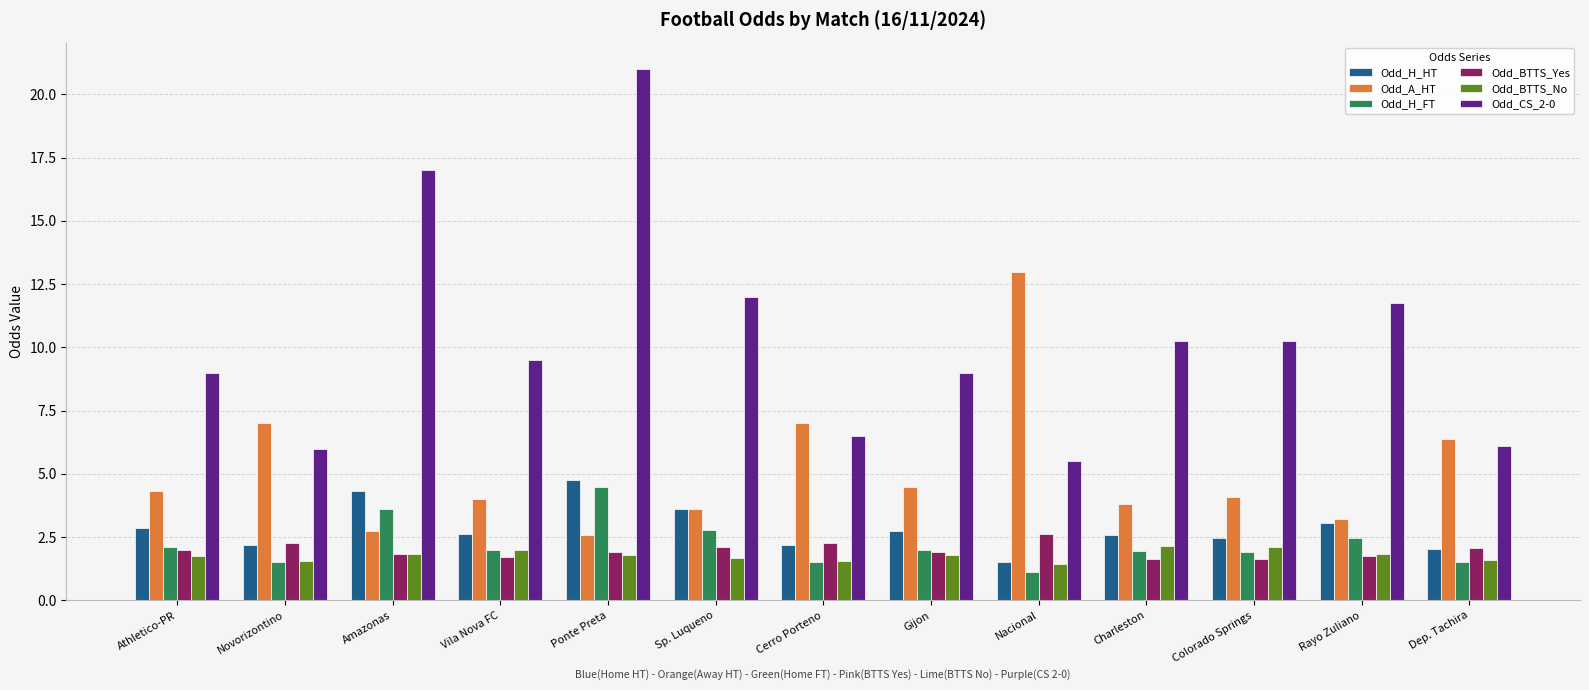

What is the difference between the maximum and minimum values in the Odd_BTTS_No series?

0.7